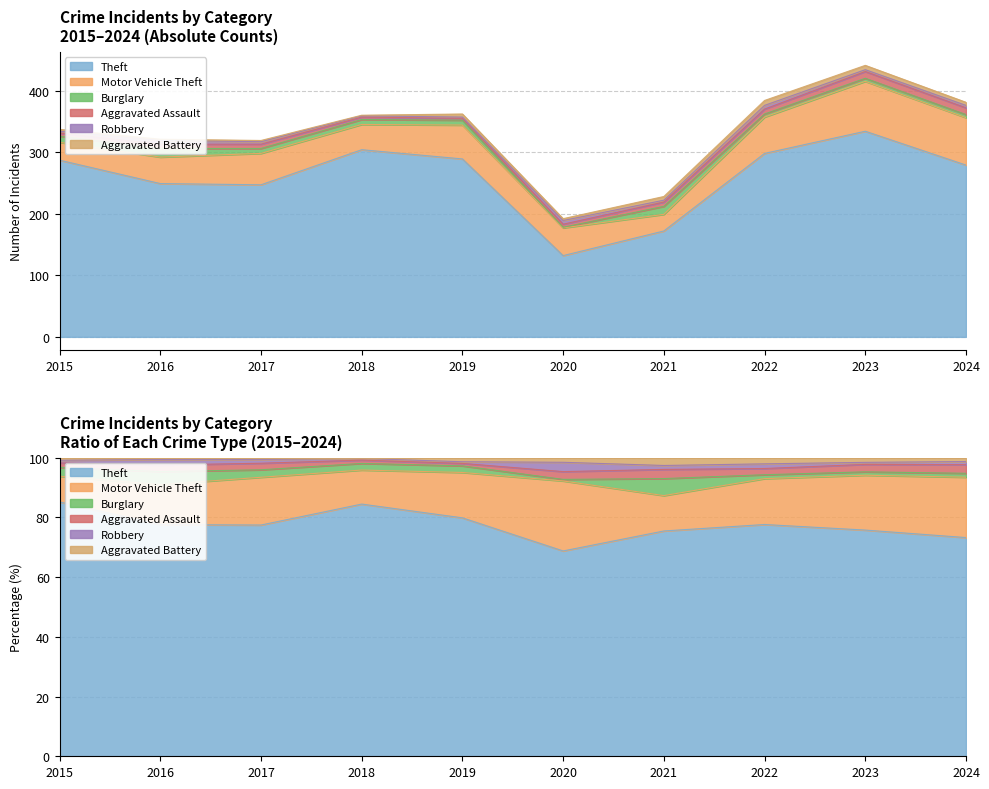

At which category does Aggravated Battery reach its first local valley?

2018